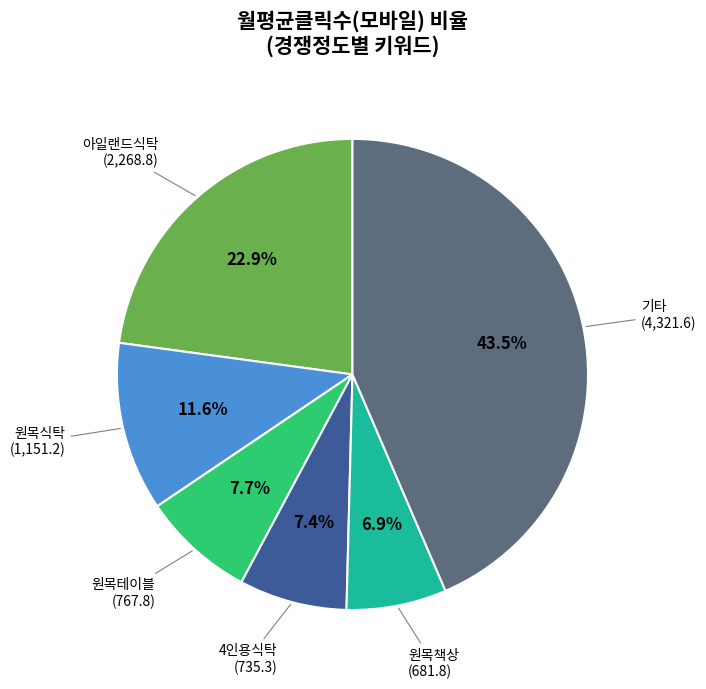

Is there a majority slice in this chart?

No